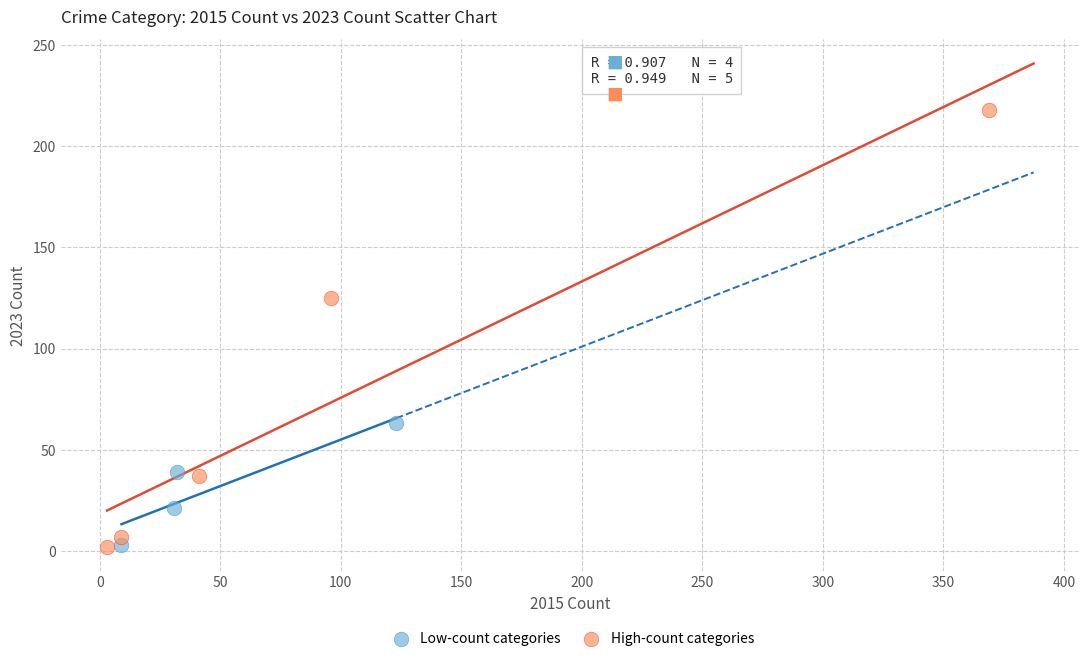

Which series has the largest Y range (max minus min)?

High-count categories